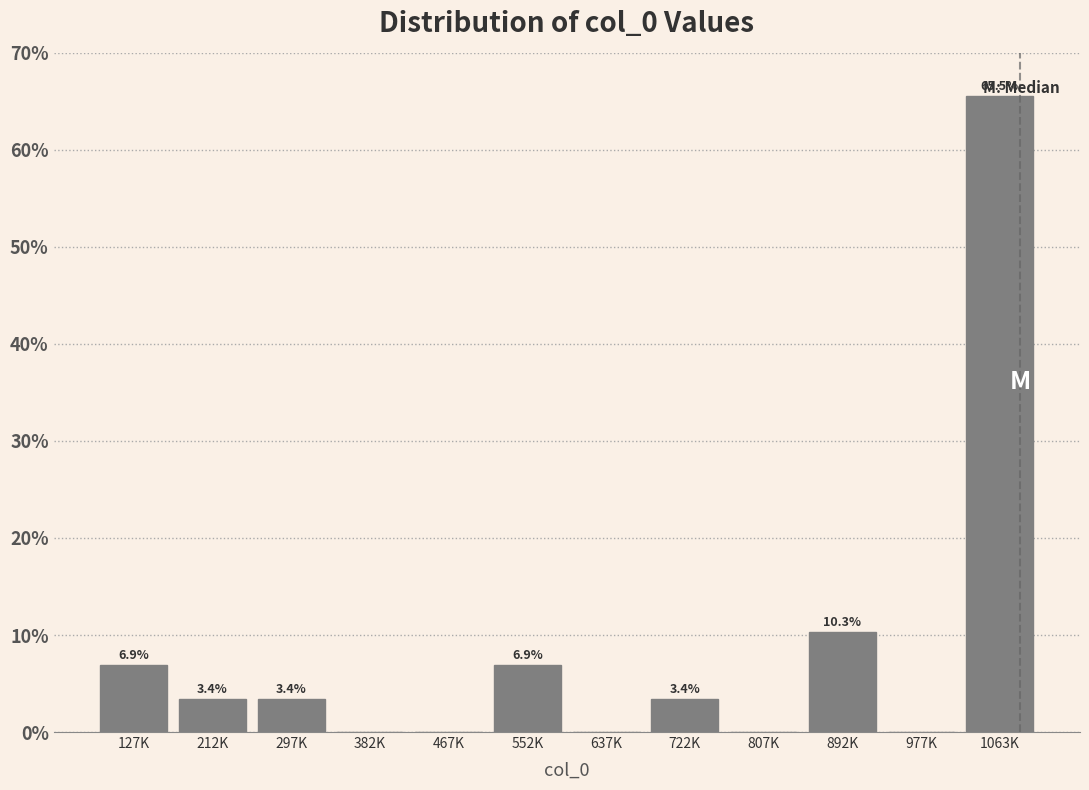

Reading right to left, extract all data points from this chart.

1063K=65.5	977K=0.0	892K=10.3	807K=0.0	722K=3.4	637K=0.0	552K=6.9	467K=0.0	382K=0.0	297K=3.4	212K=3.4	127K=6.9